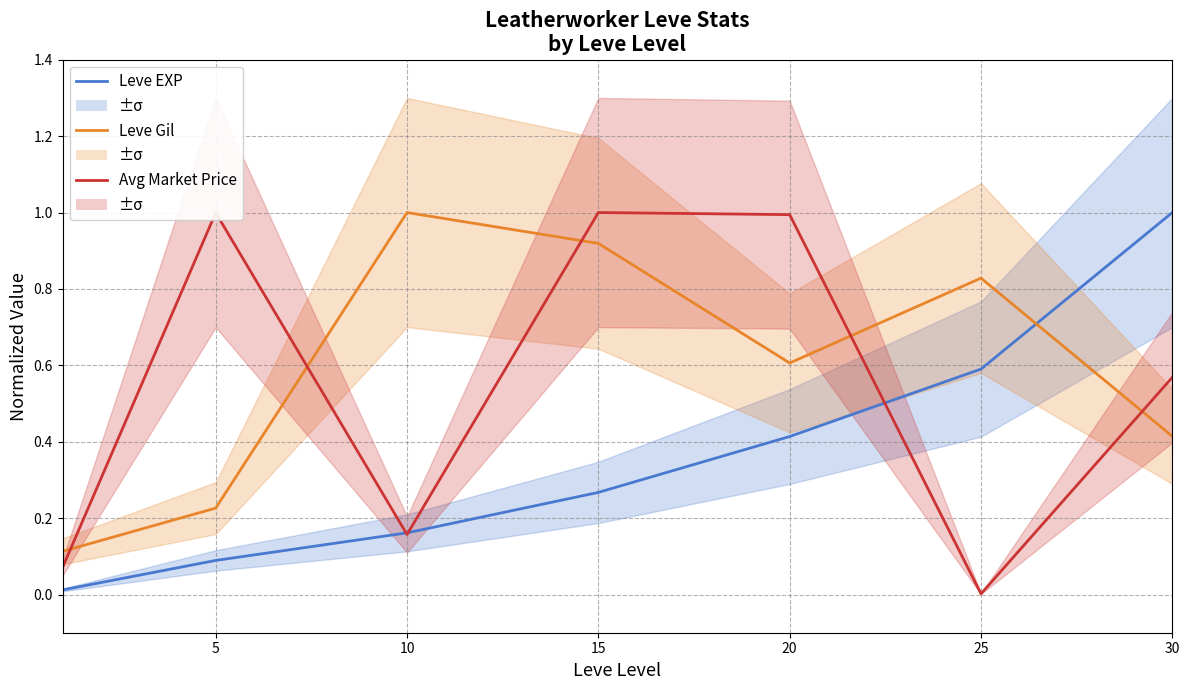

What is the difference between the highest and lowest values at 15?

0.7